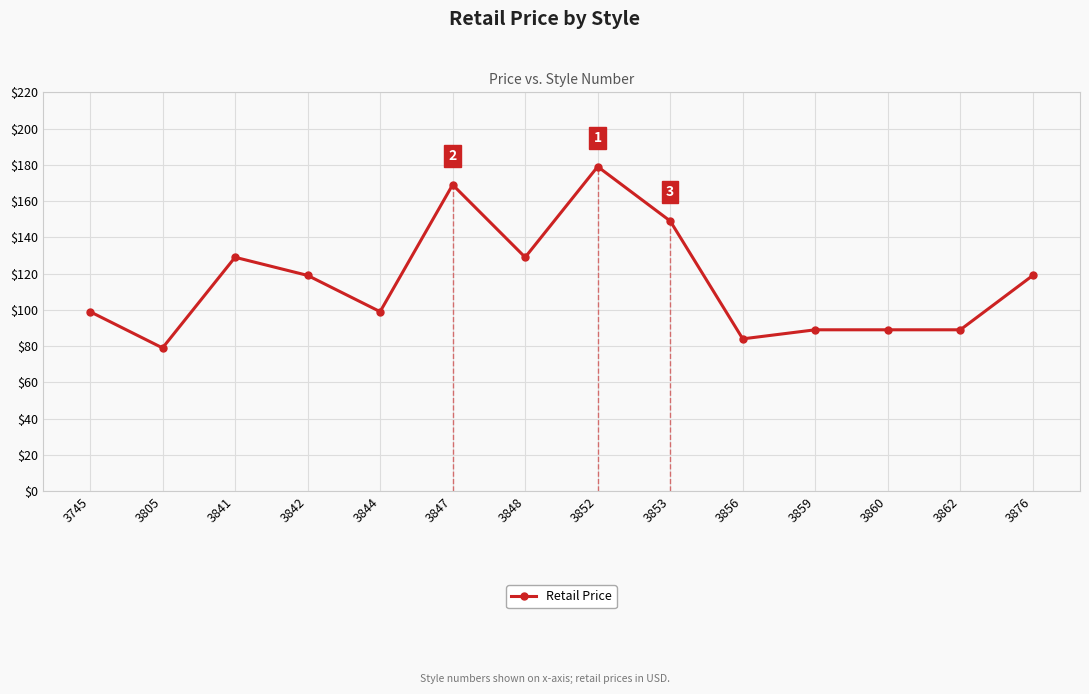

The value at 3842 is 64. True or false?

False